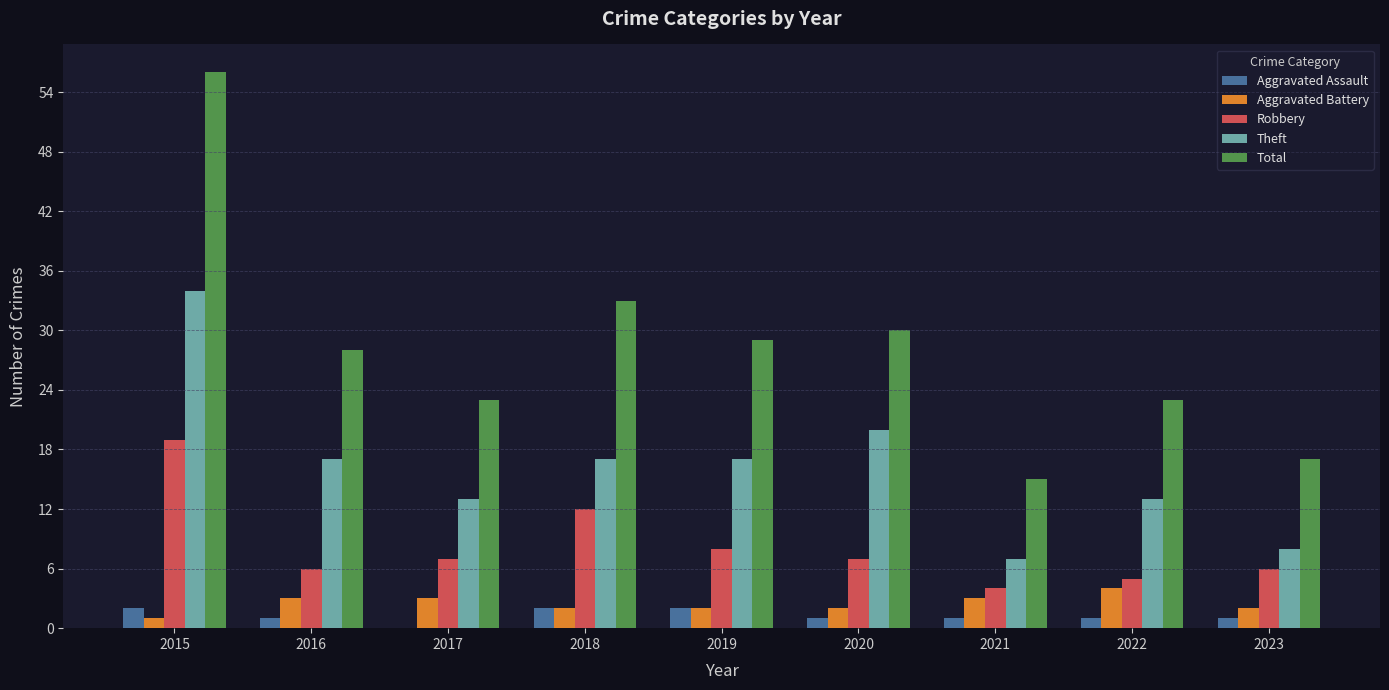

What is the greatest value displayed?

56